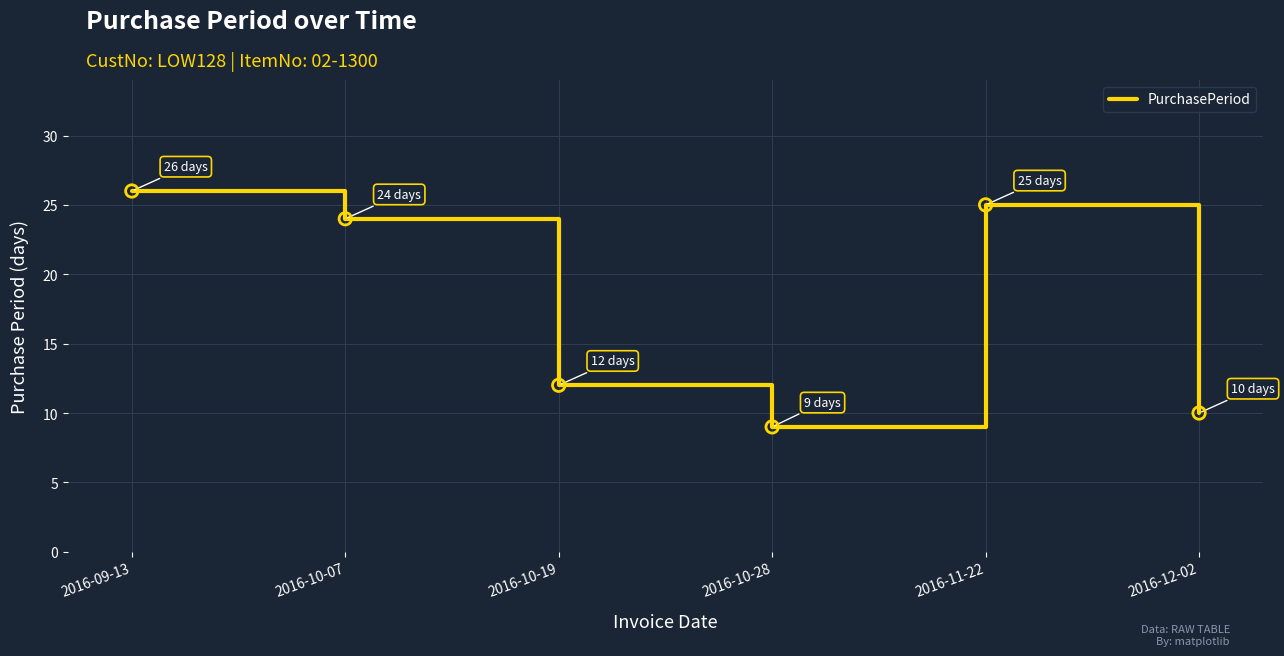

What is the change in value from 2016-10-07 to 2016-10-19?

-12